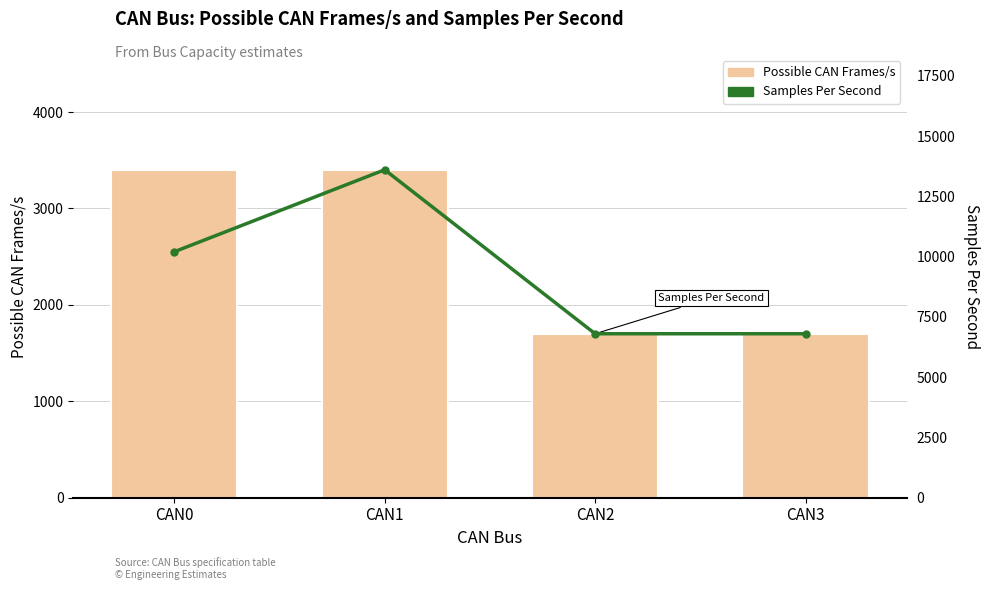

What is the average value of the Samples Per Second series?

9353.7